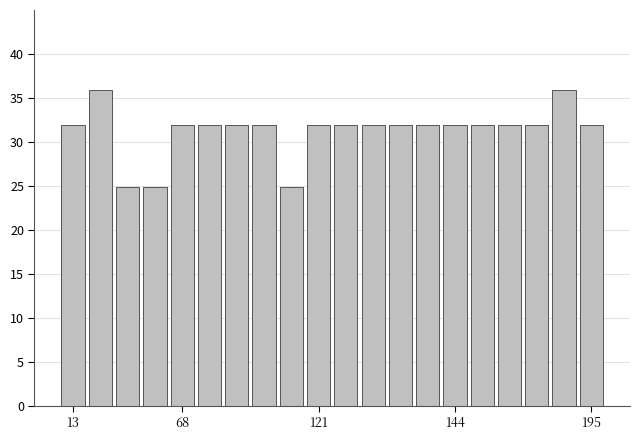

Reading left to right, extract all data points from this chart.

31.9	35.9	24.9	24.9	31.9	31.9	31.9	31.9	24.9	31.9	31.9	31.9	31.9	31.9	31.9	31.9	31.9	31.9	35.9	31.9